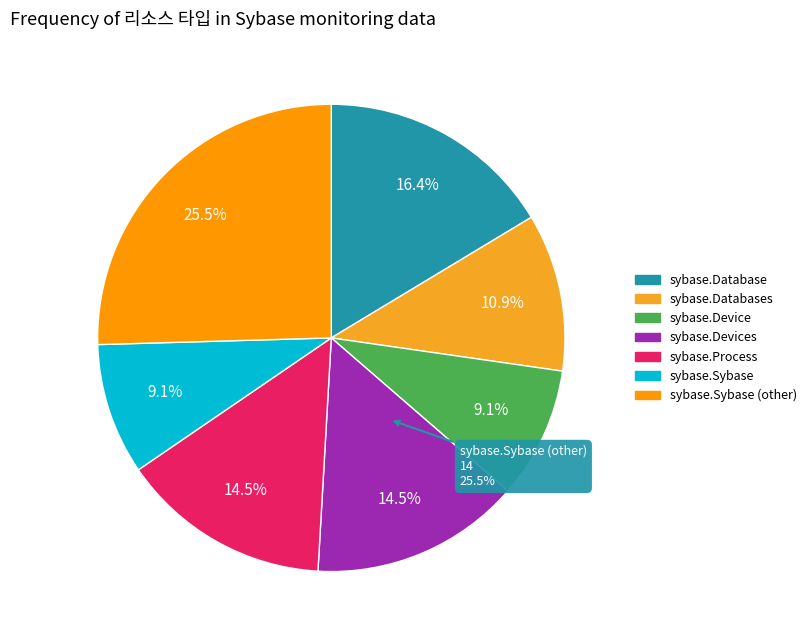

Rank the categories by value from lowest to highest.

sybase.Device, sybase.Sybase, sybase.Databases, sybase.Devices, sybase.Process, sybase.Database, Other